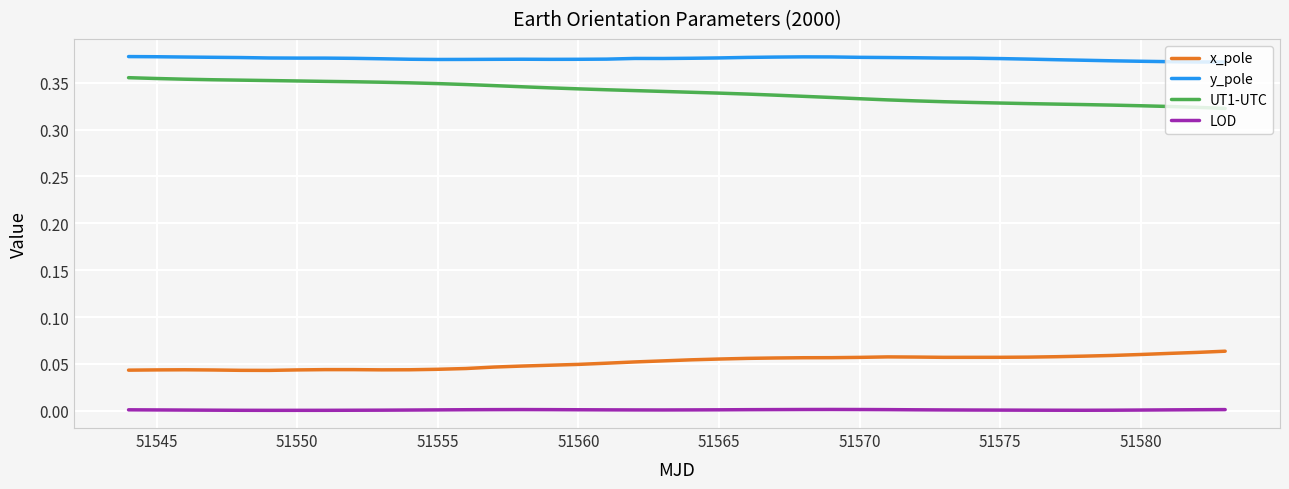

At how many categories does at least one series exceed 0?

40